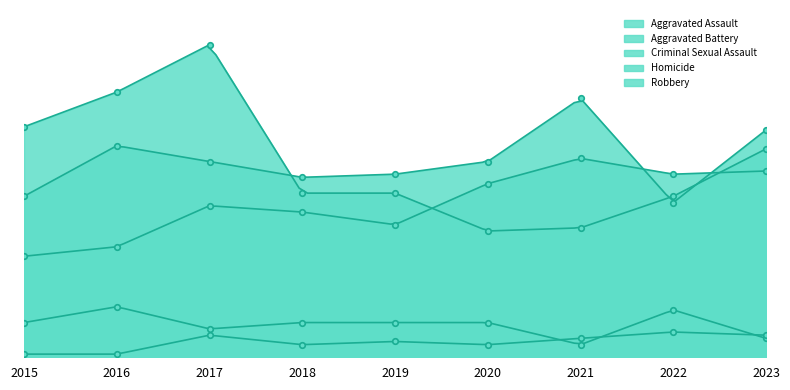

Reading right to left, extract all data points from this chart.

Aggravated Assault: 59	58	63	55	42	46	48	35	32
Aggravated Battery: 72	49	82	62	58	57	62	67	51
Criminal Sexual Assault: 6	15	4	11	11	11	9	16	11
Homicide: 7	8	6	4	5	4	7	1	1
Robbery: 66	51	41	40	52	52	99	84	73